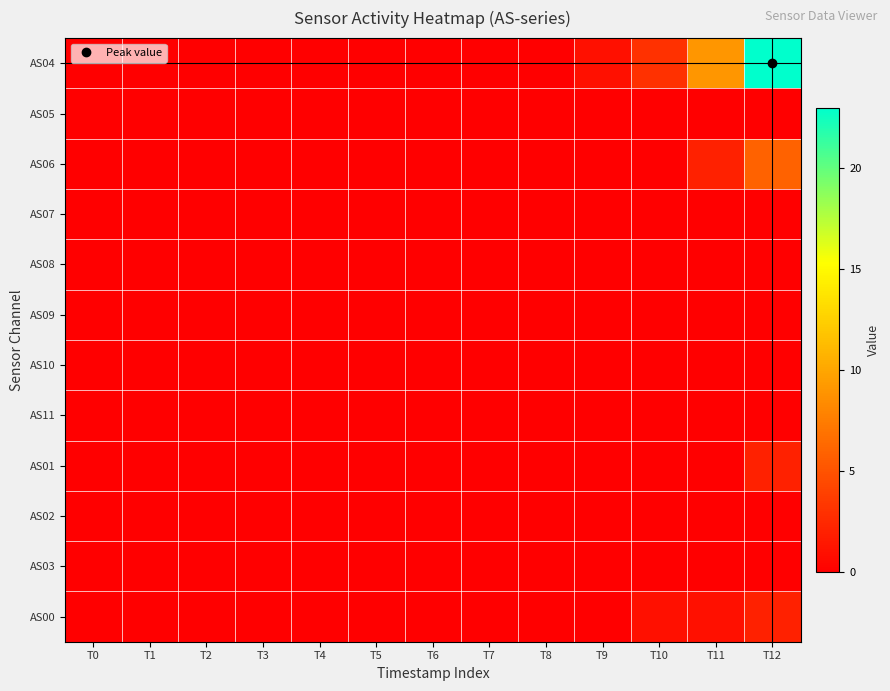

How many series are shown in this chart?

12